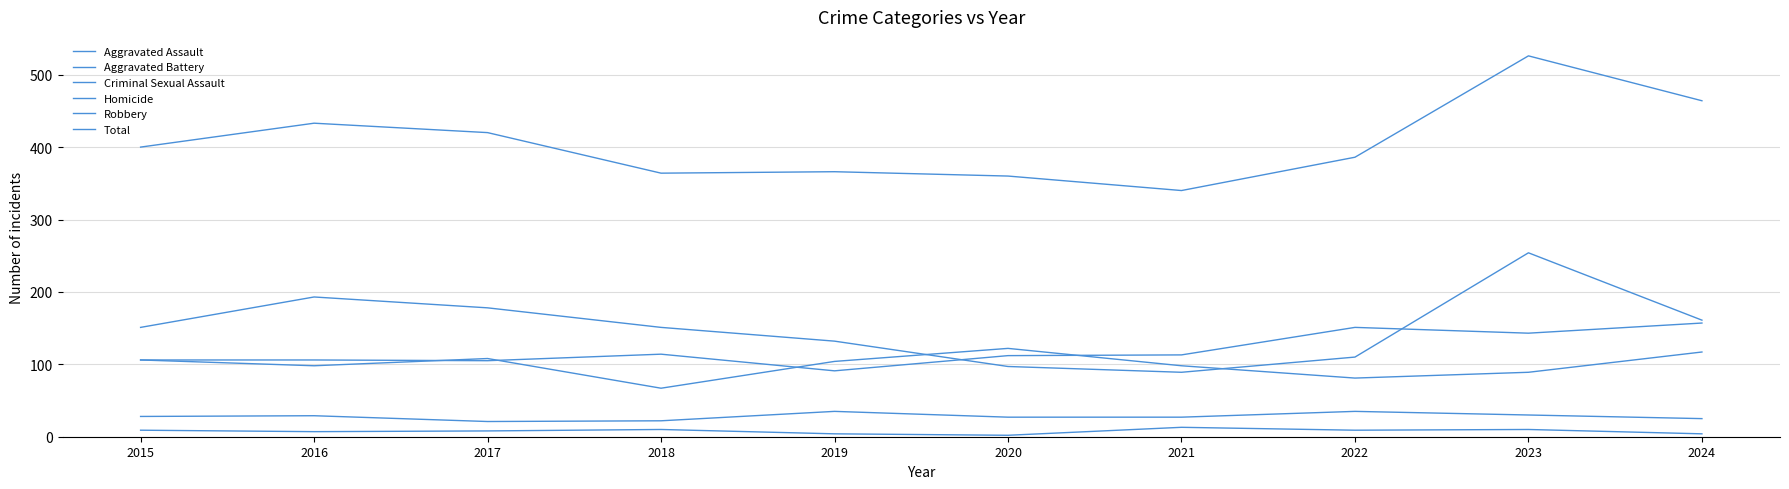

Does the chart have visible grid lines?

Yes